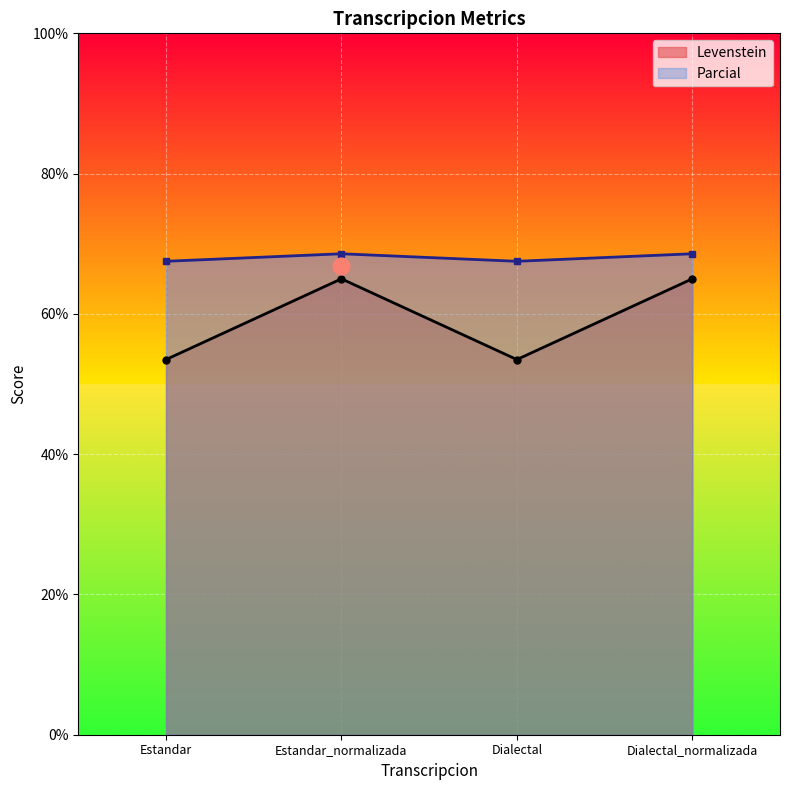

List the series in order of their overall mean, lowest first.

Levenstein, Parcial